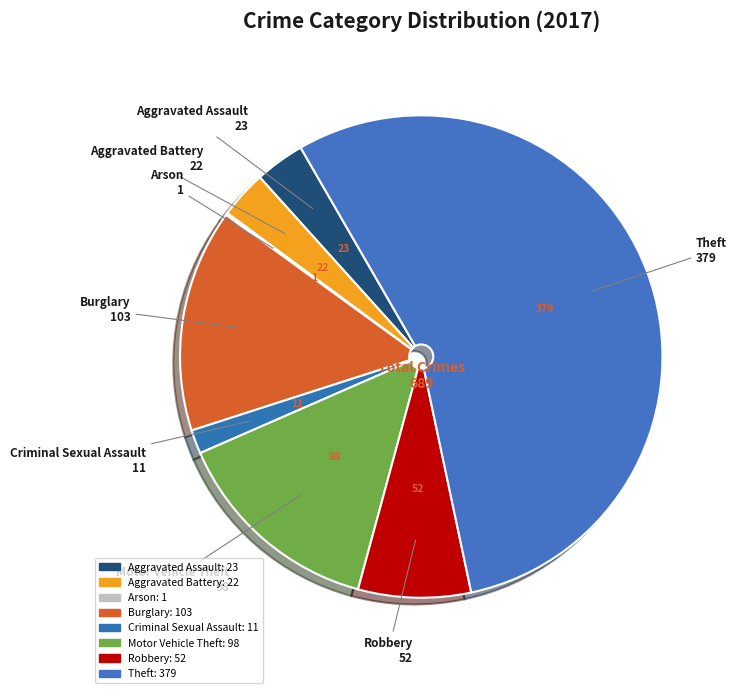

Which slice is the smallest?

Arson